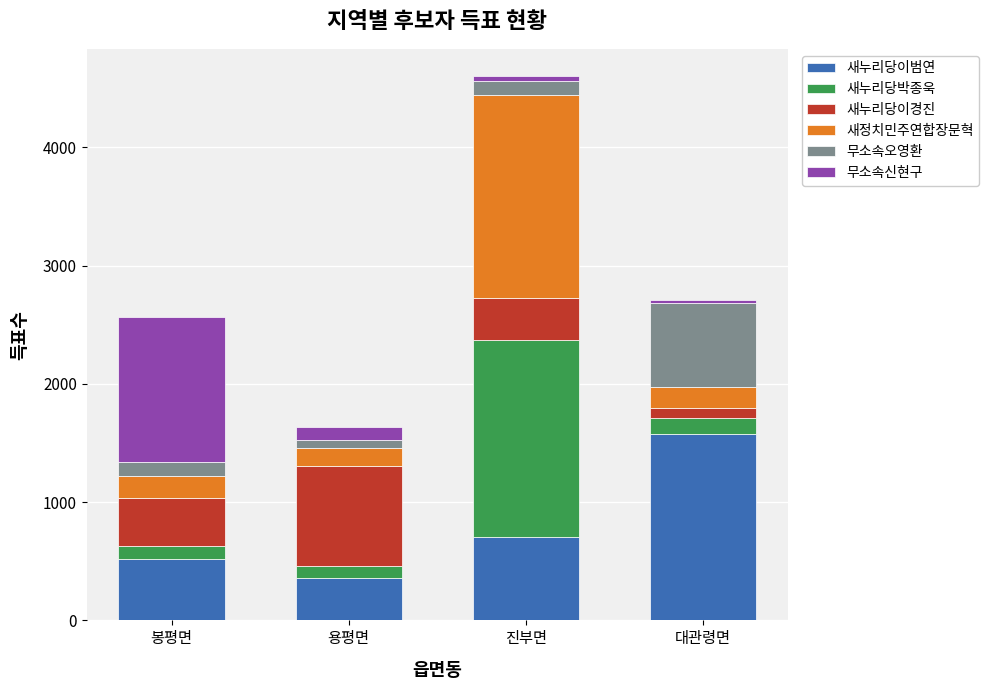

What is the total value across all series at 봉평면?

2564